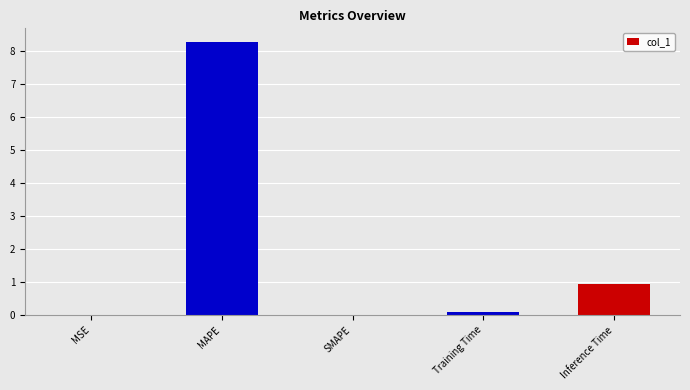

What is the greatest value displayed?

8.3